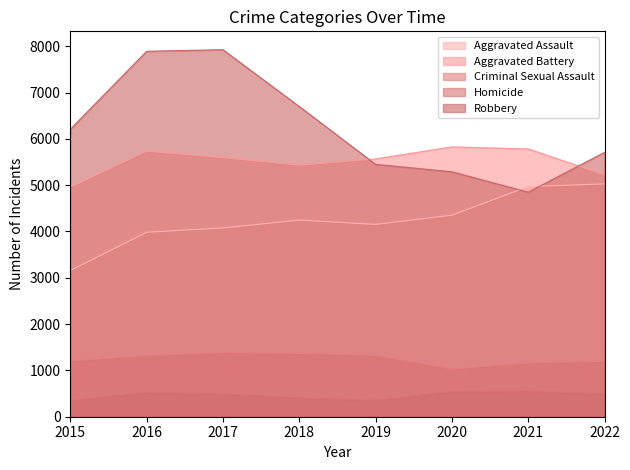

Which category has the lowest value across all series?

2015